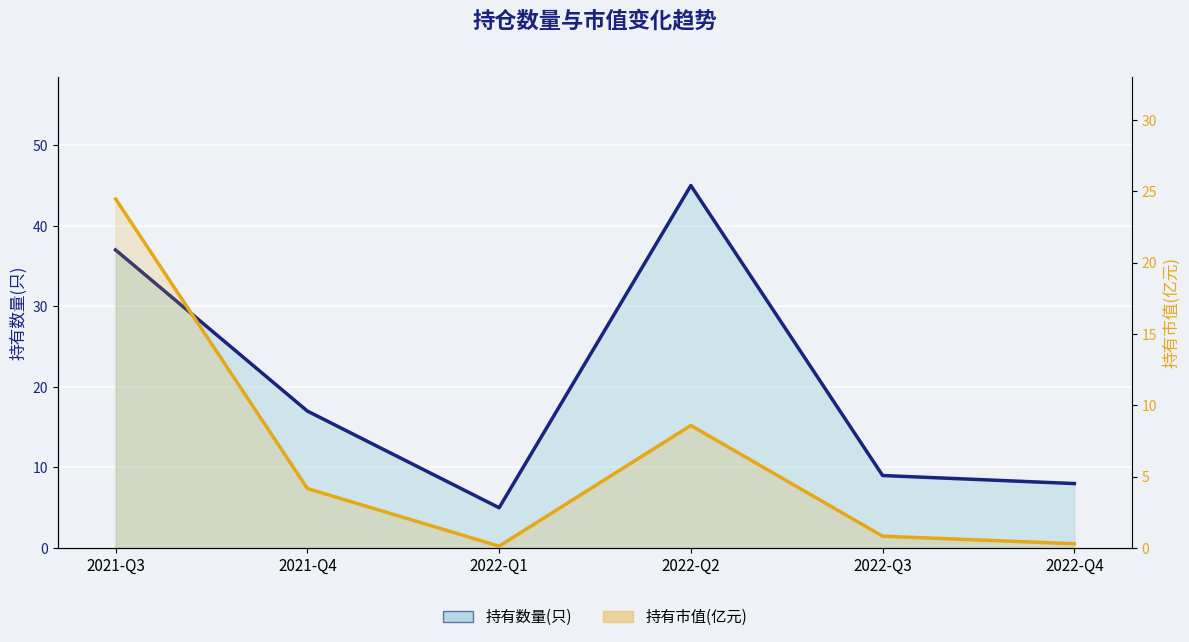

What is the label of the 2nd point from the left?

2021-Q4